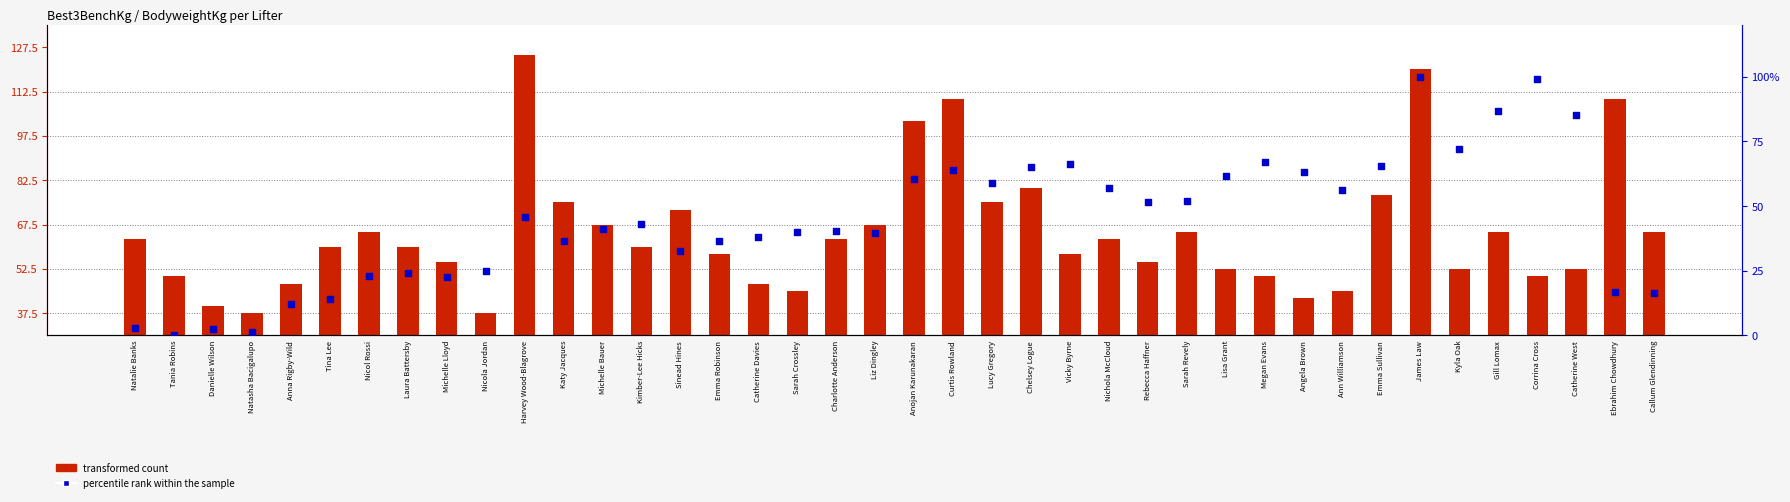

At which category is the sum across all series the highest?

James Law